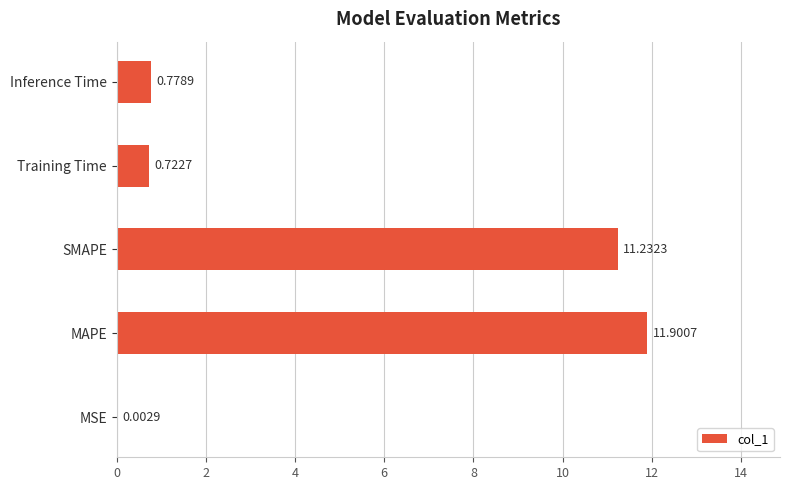

Which label corresponds to the largest value in the chart?

MAPE